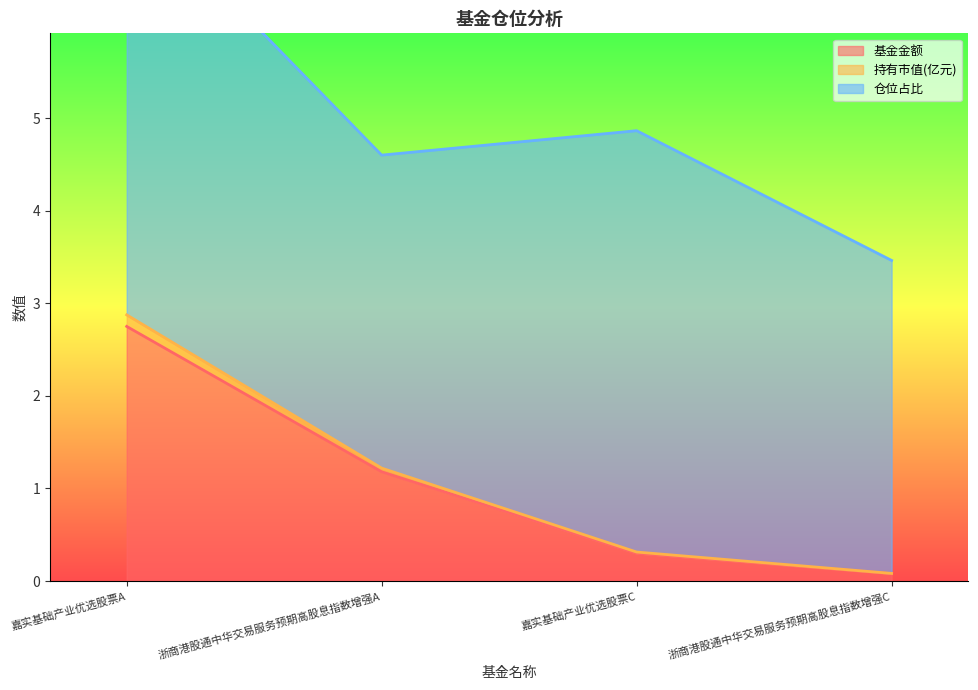

At which label does 持有市值(亿元) reach its peak?

嘉实基础产业优选股票A